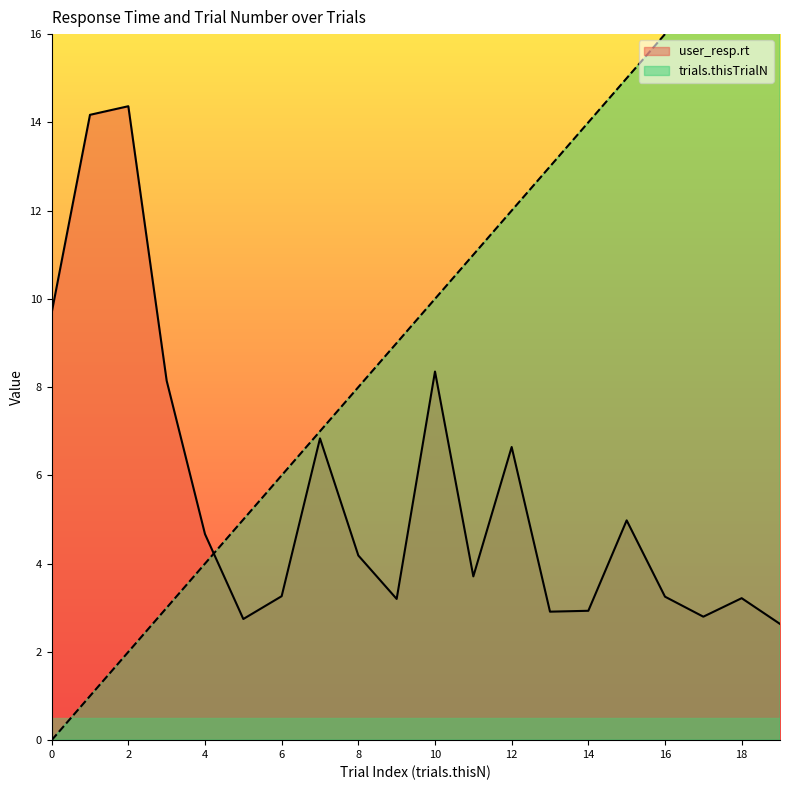

What is the total value across all series at 8?

12.2